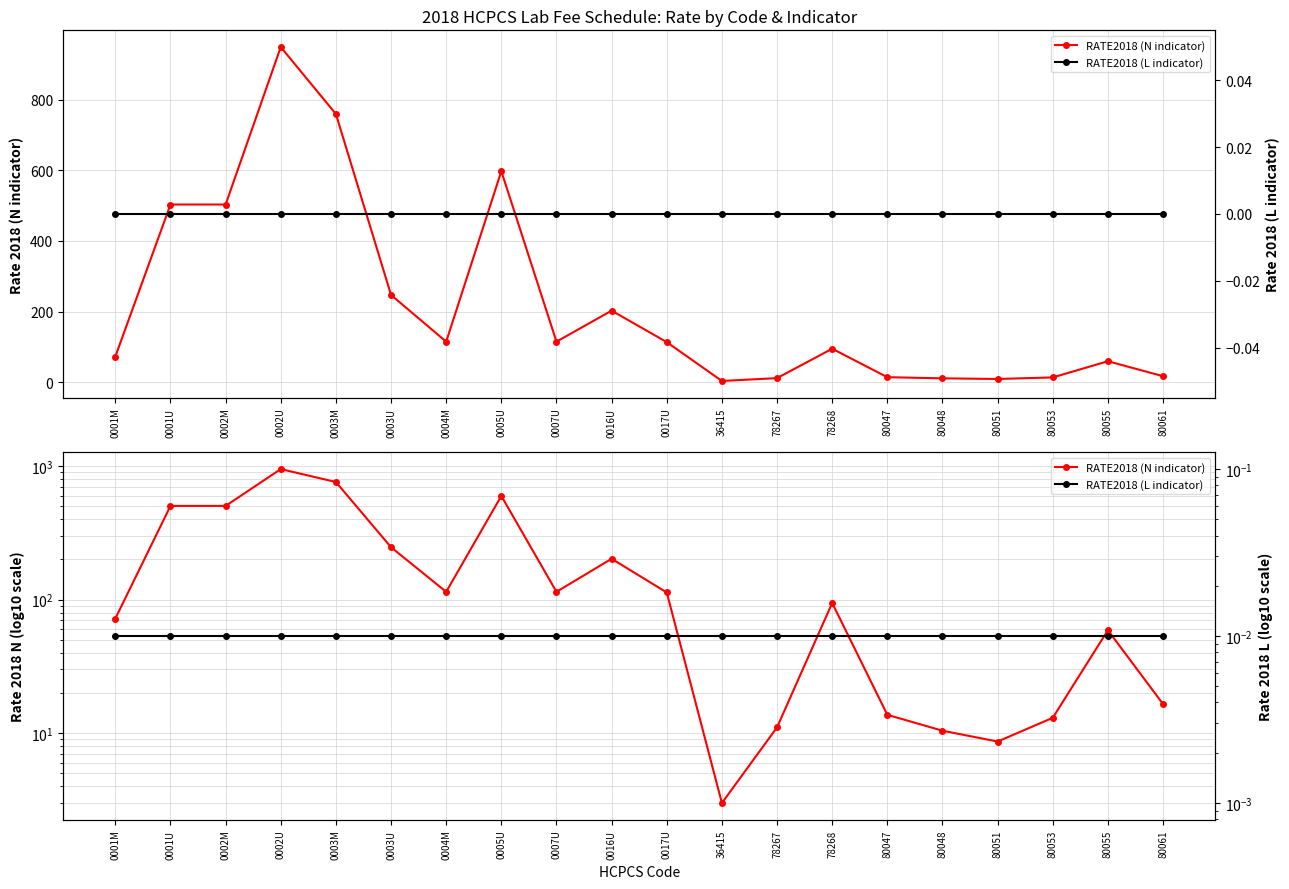

How many lines are shown in the chart?

2